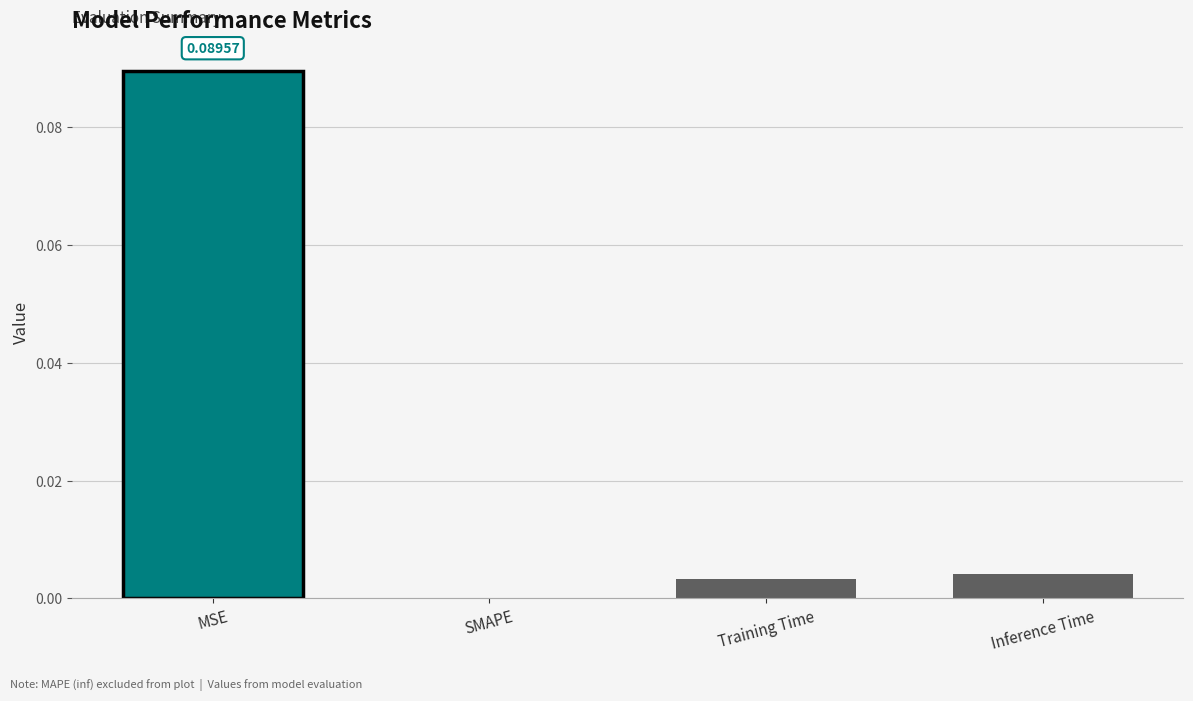

Which label corresponds to the largest value in the chart?

MSE